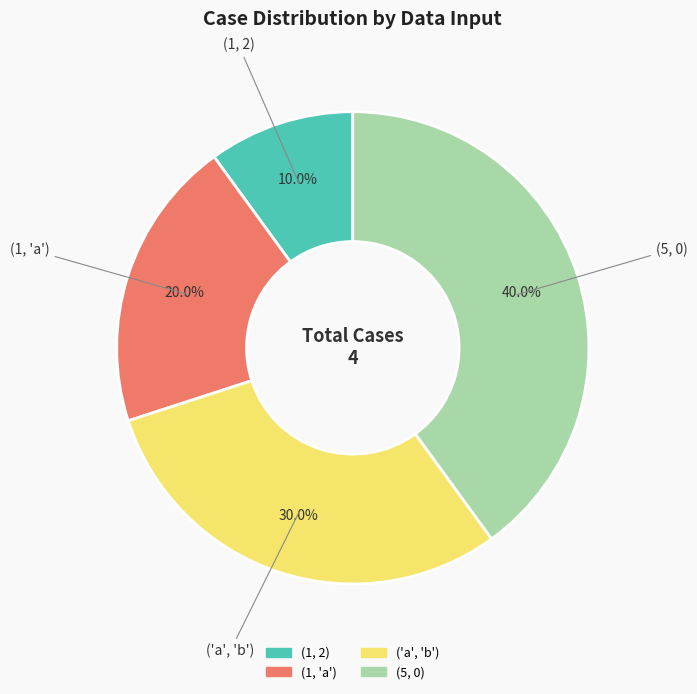

To the nearest percent, what is the average slice percentage?

25%